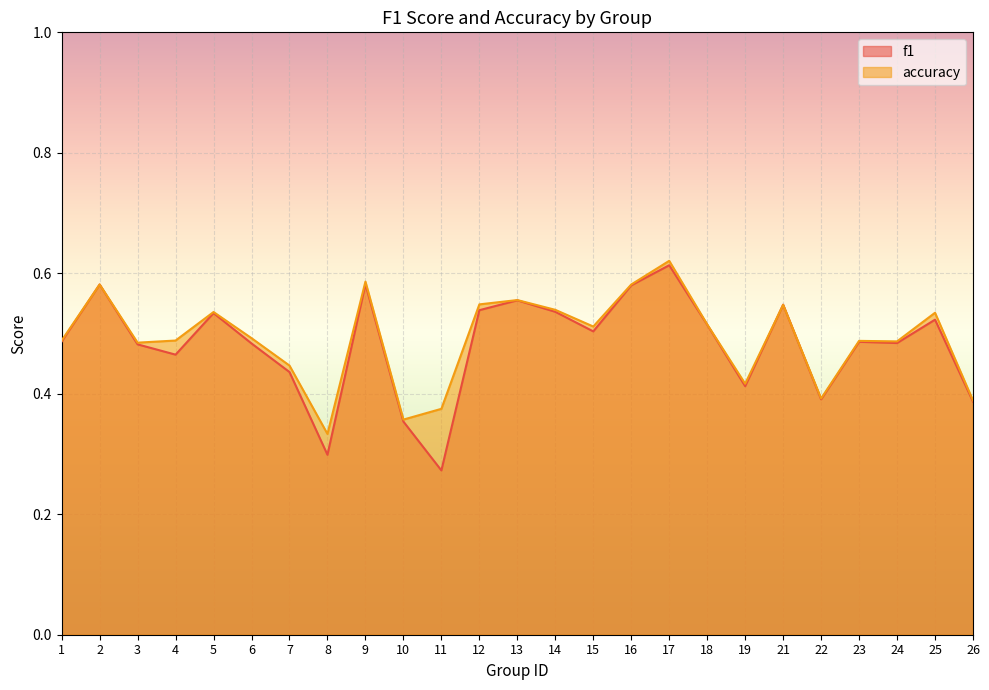

Does the chart display data point markers on the line(s)?

No